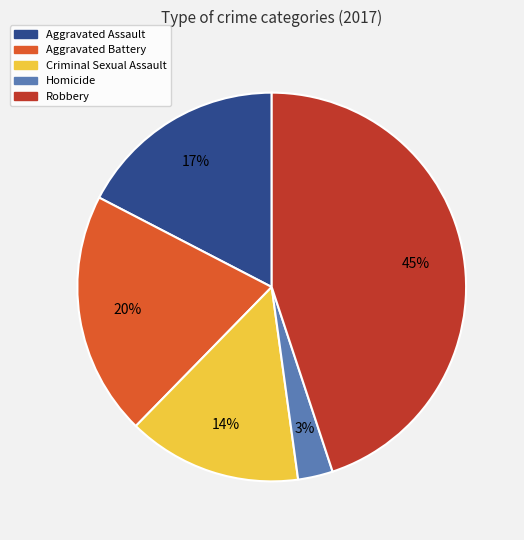

Is it true that Homicide is 3% of the pie?

True